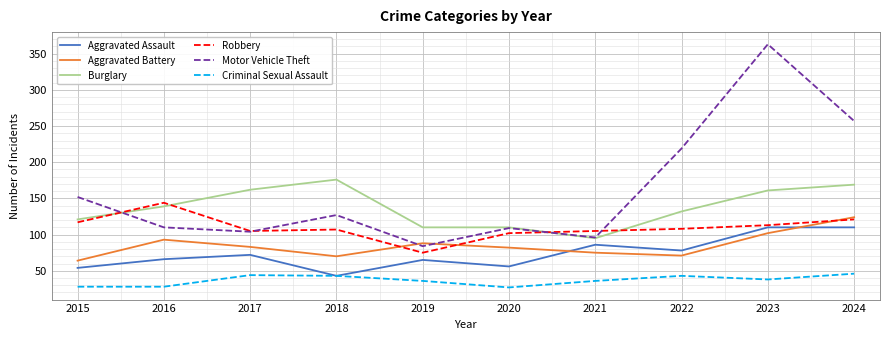

At how many categories does at least one series exceed 65?

10